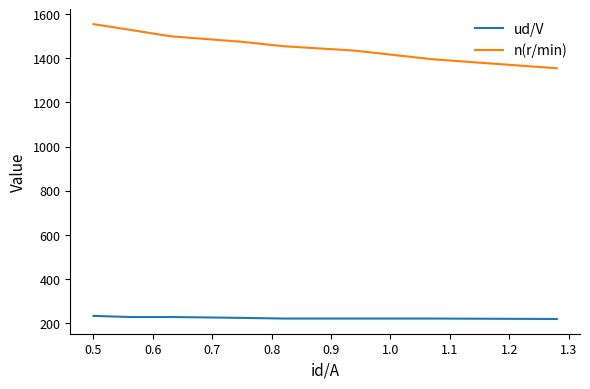

Which series has the largest range (max minus min)?

n(r/min)